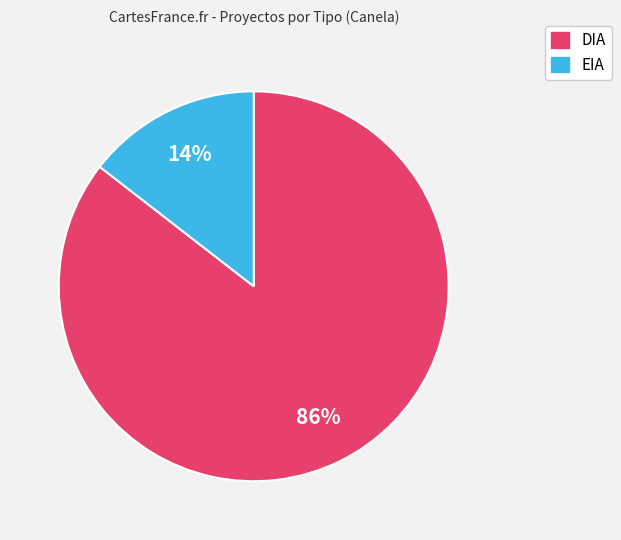

To the nearest percent, what is the combined percentage of EIA and DIA?

100%